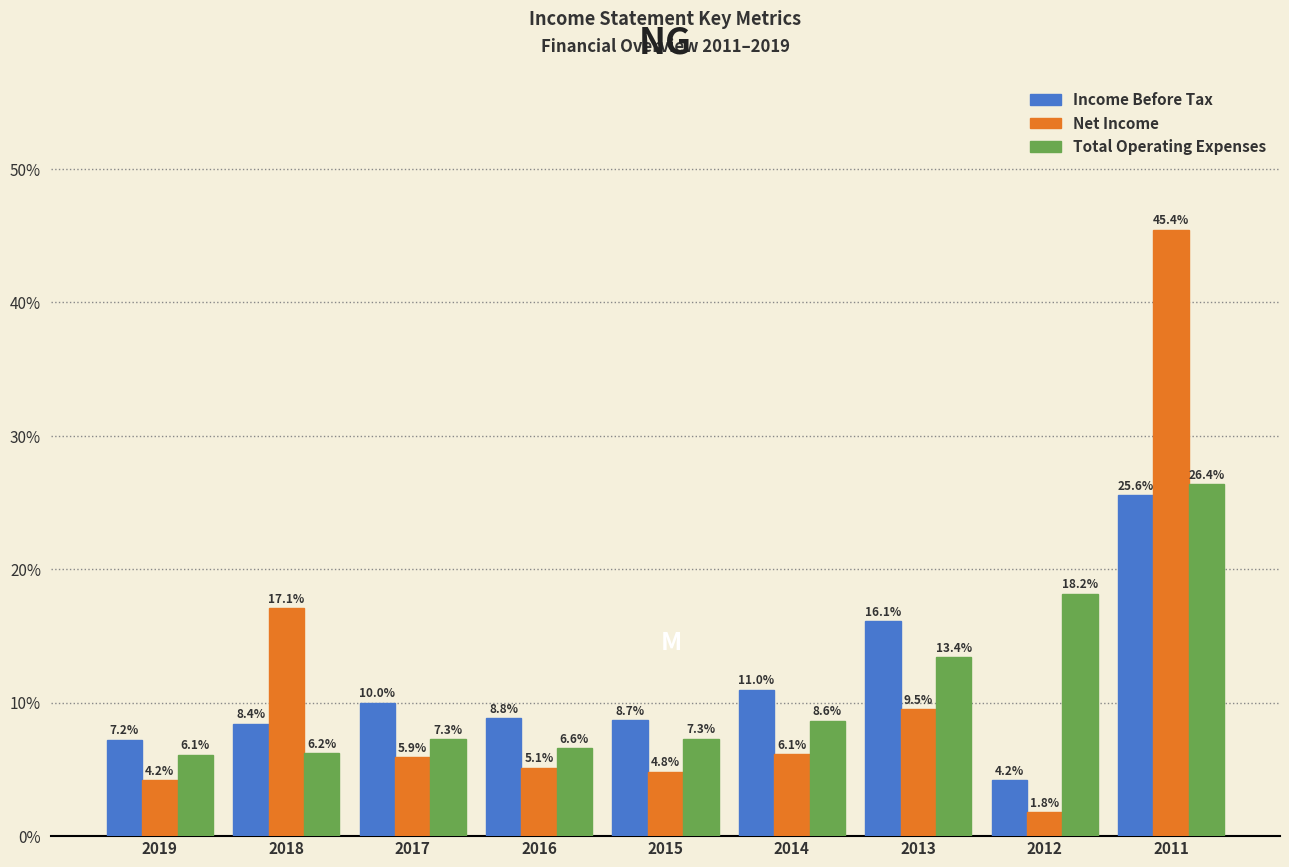

Reading left to right, transcribe all the data shown in this chart.

Income Before Tax: 7.2	8.4	10.0	8.8	8.7	11.0	16.1	4.2	25.6
Net Income: 4.2	17.1	5.9	5.1	4.8	6.1	9.5	1.8	45.4
Total Operating Expenses: 6.1	6.2	7.3	6.6	7.3	8.6	13.4	18.2	26.4